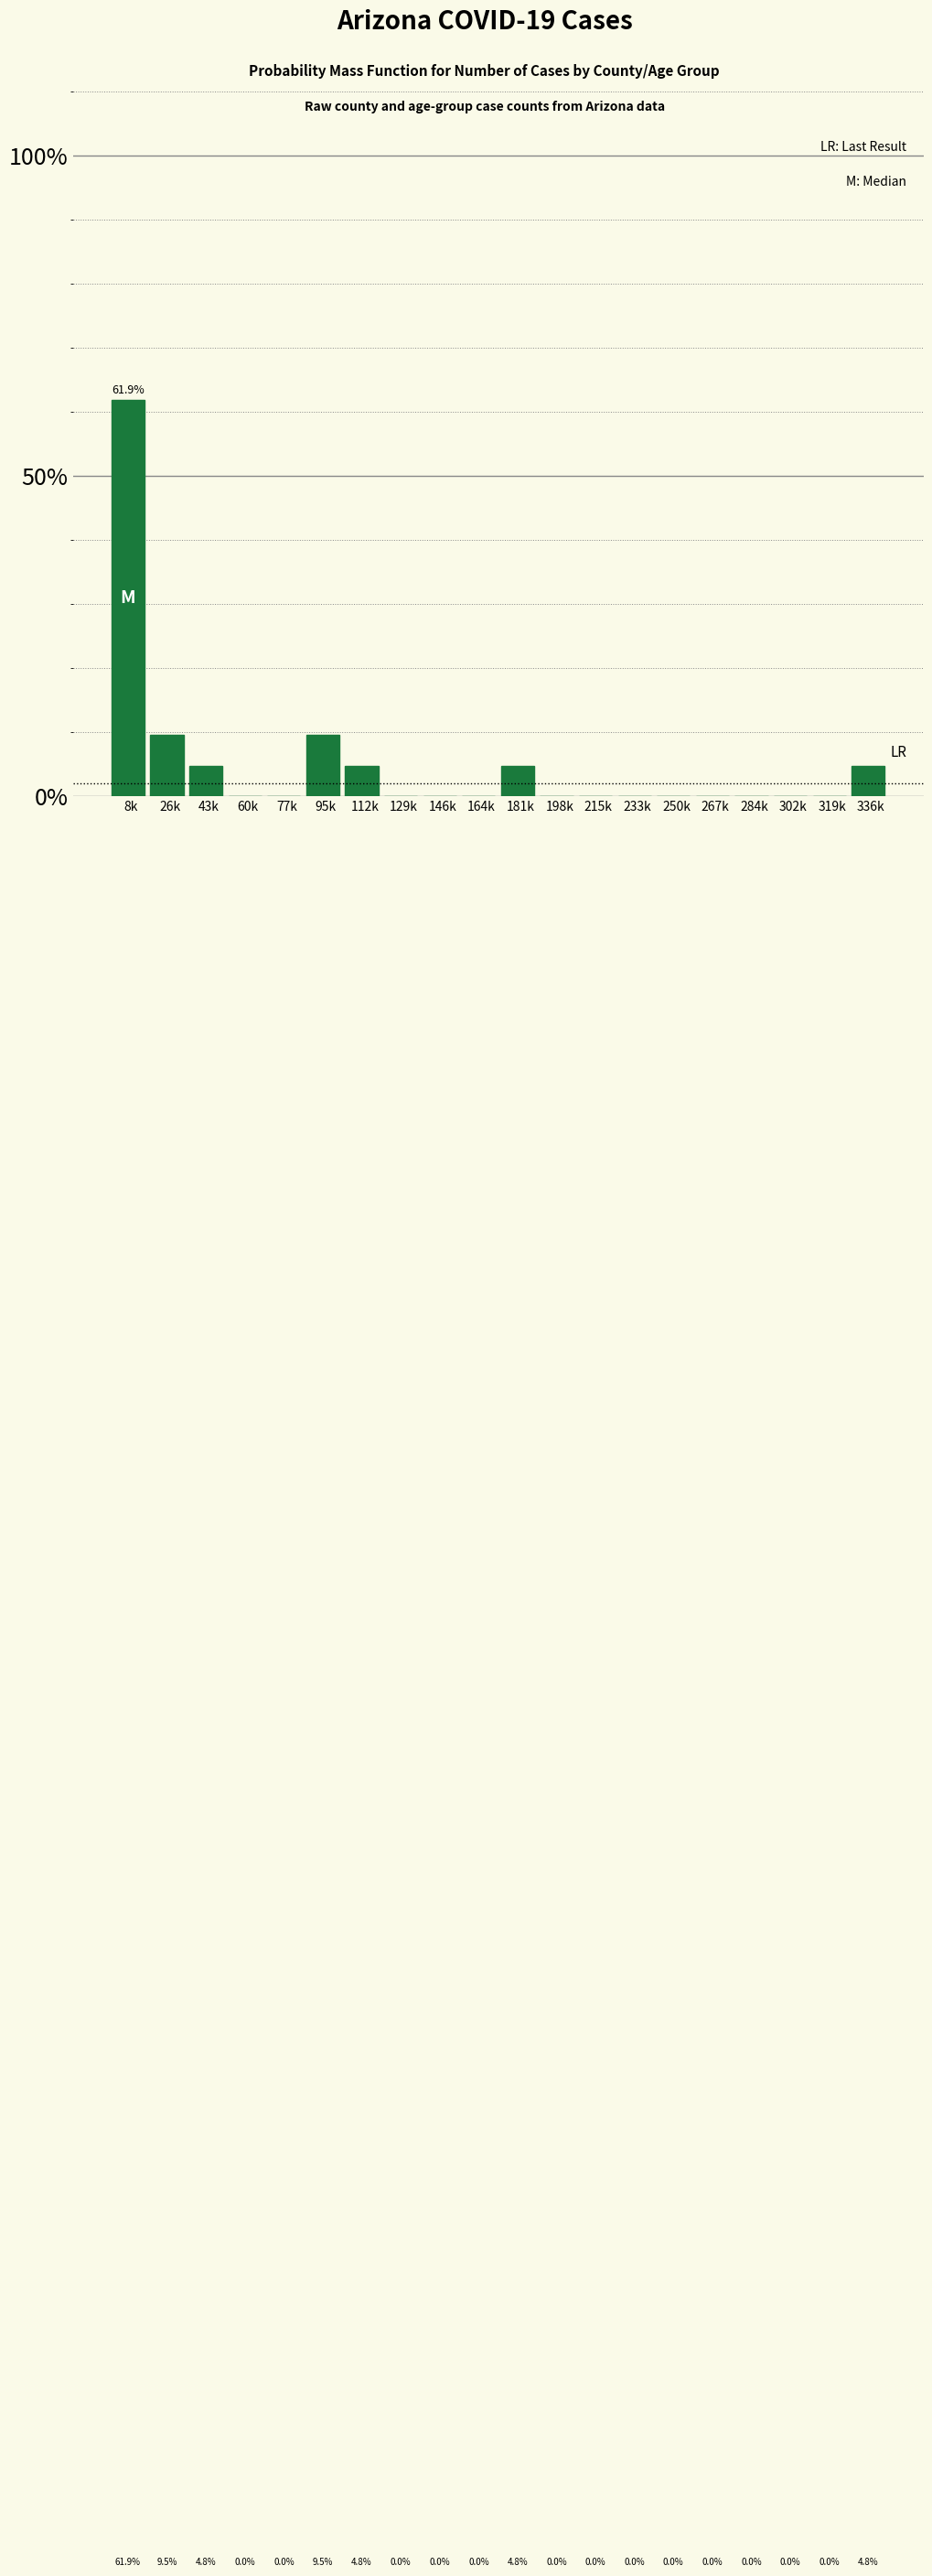

Reading right to left, extract all data points from this chart.

336k=4.8	319k=0.0	302k=0.0	284k=0.0	267k=0.0	250k=0.0	233k=0.0	215k=0.0	198k=0.0	181k=4.8	164k=0.0	146k=0.0	129k=0.0	112k=4.8	95k=9.5	77k=0.0	60k=0.0	43k=4.8	26k=9.5	8k=61.9